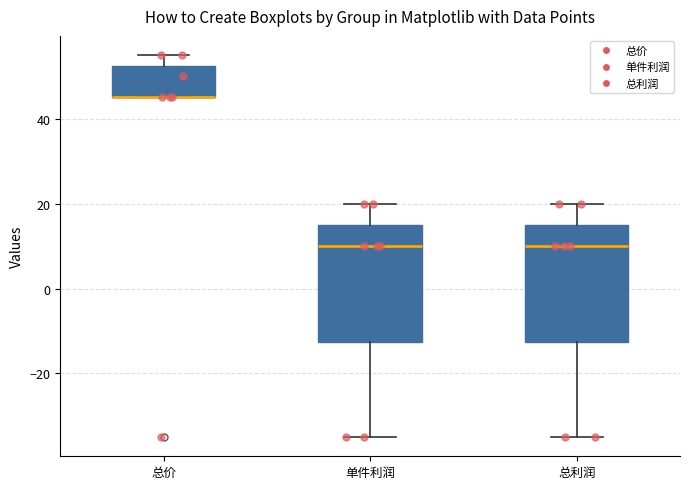

Reading left to right, transcribe this box plot: for each box, give where its median line is, the range the box spans, and where its two whiskers end, as read against the y-axis. The values are not printed on the chart, so give them approximately, as read against the axis.

总价: median 46 (drawn on the box's lower edge), box 46 to 52, whiskers 46 to 56
单件利润: median 10, box -12 to 16, whiskers -34 to 20
总利润: median 10, box -12 to 16, whiskers -34 to 20